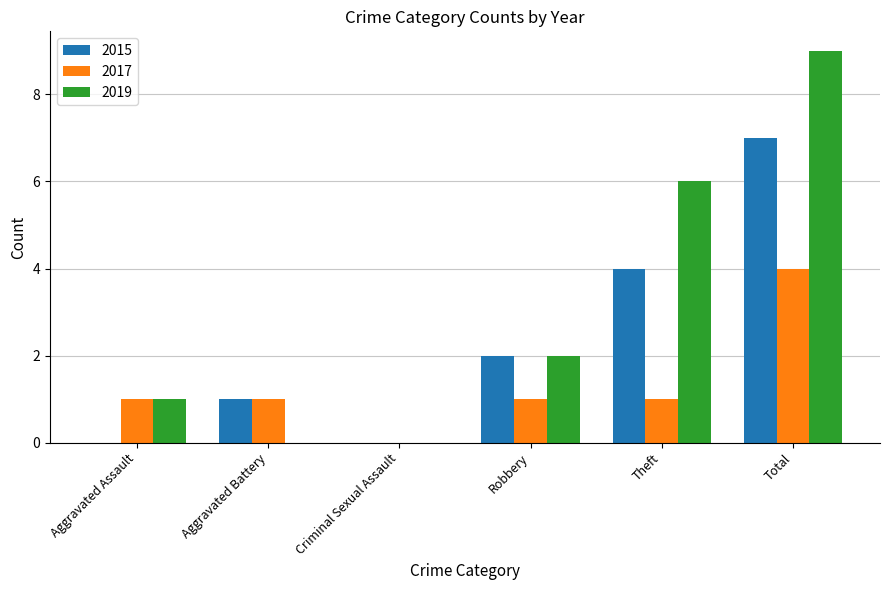

What value does the 2015 series have at Theft?

4